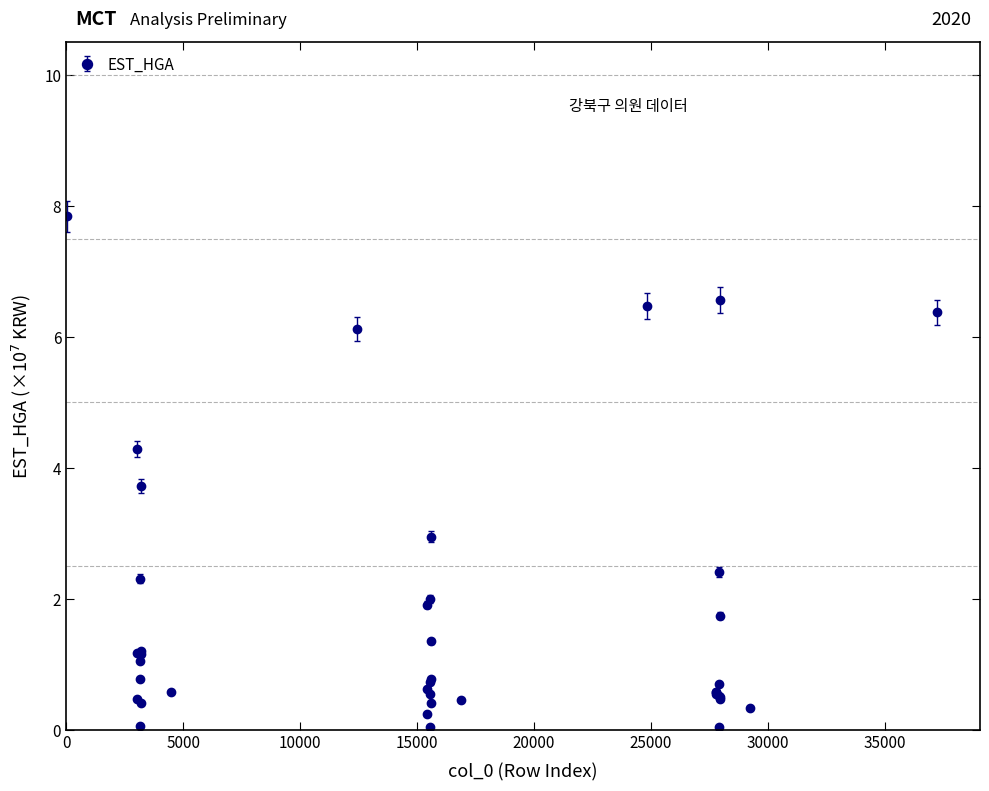

What is the value of the 37th point from the left?

0.5